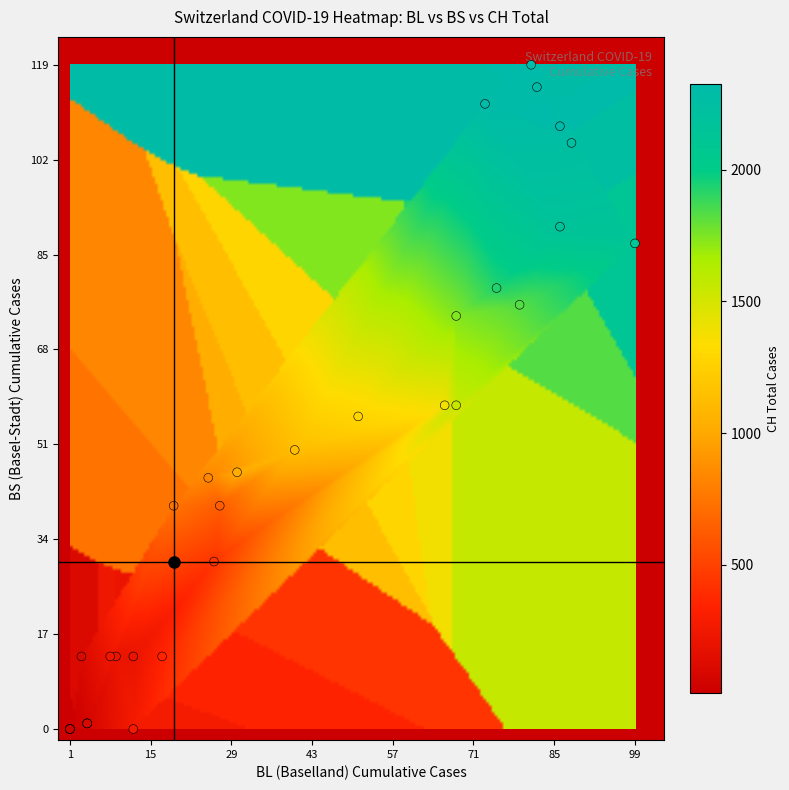

Reading left to right, list all the values displayed in this chart.

0	1	2	10	12	13	16	20	28	31	38	39	48	64	78	98	114	211	209	240	276	350	434	631	736	834	1031	1139	1286	1385	1557	1740	1830	1932	2126	2165	2252	2326	2319	2303